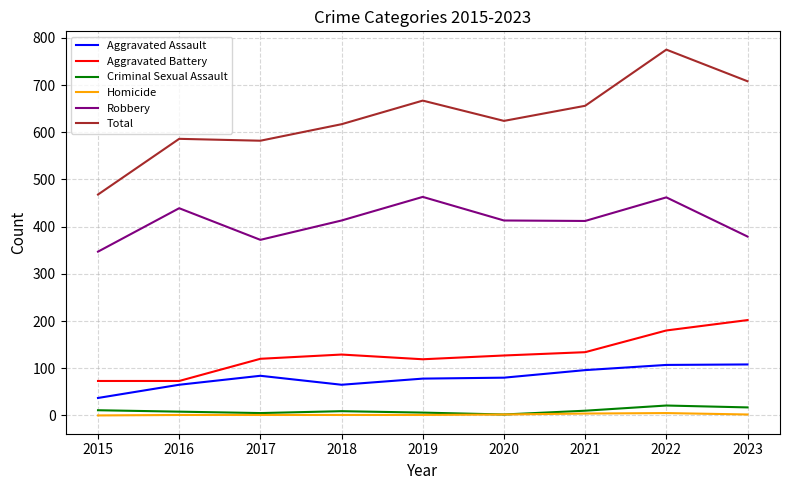

At which category is the sum across all series the highest?

2022